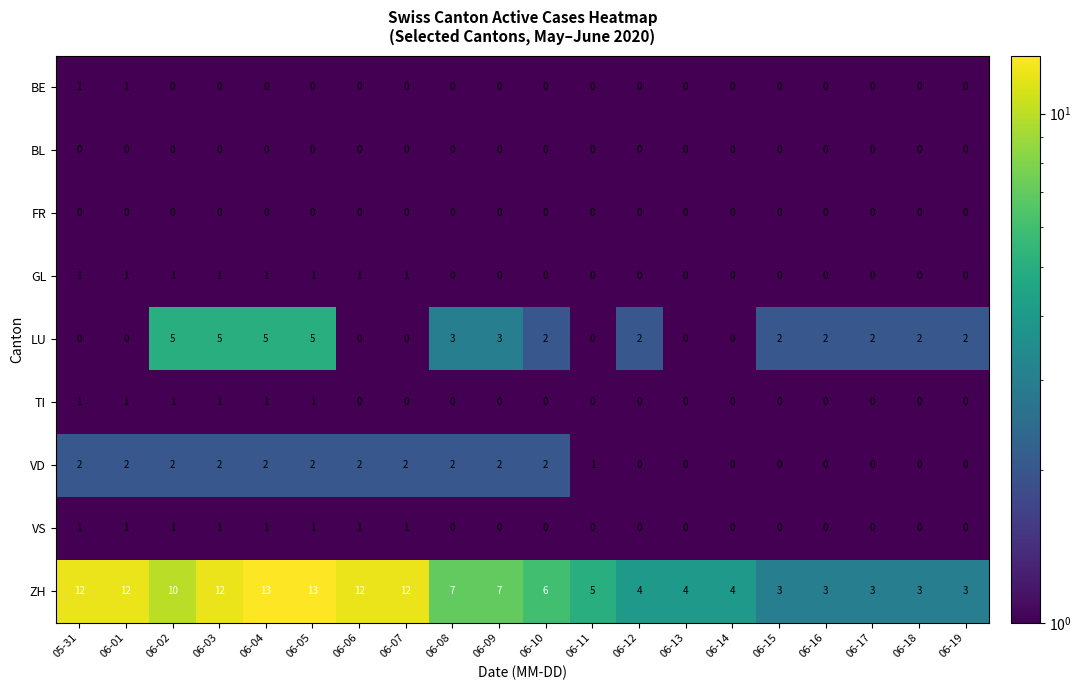

The TI series shows 1 at 06-04. True or false?

True